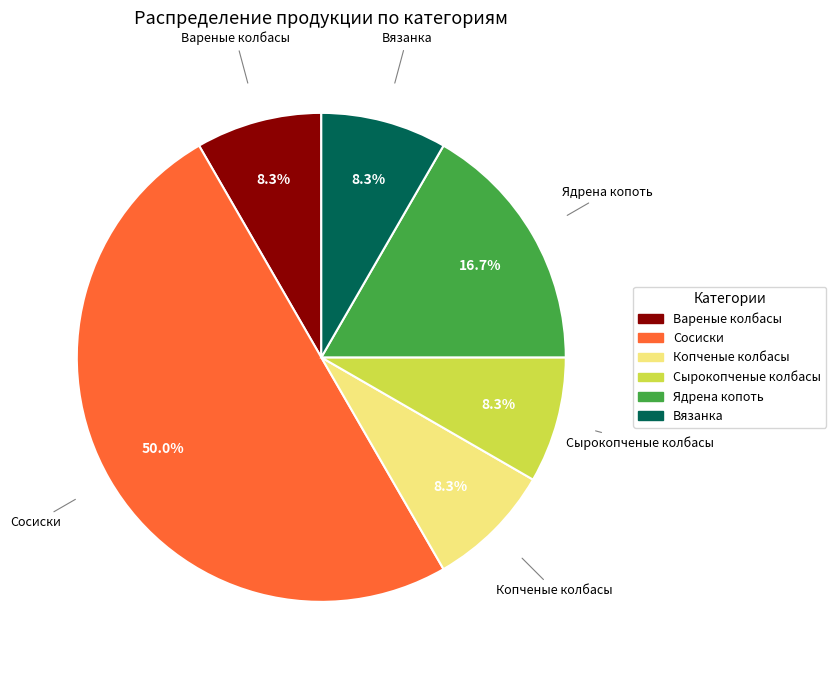

To the nearest percent, what is the combined percentage of Ядрена копоть and Вязанка?

25%